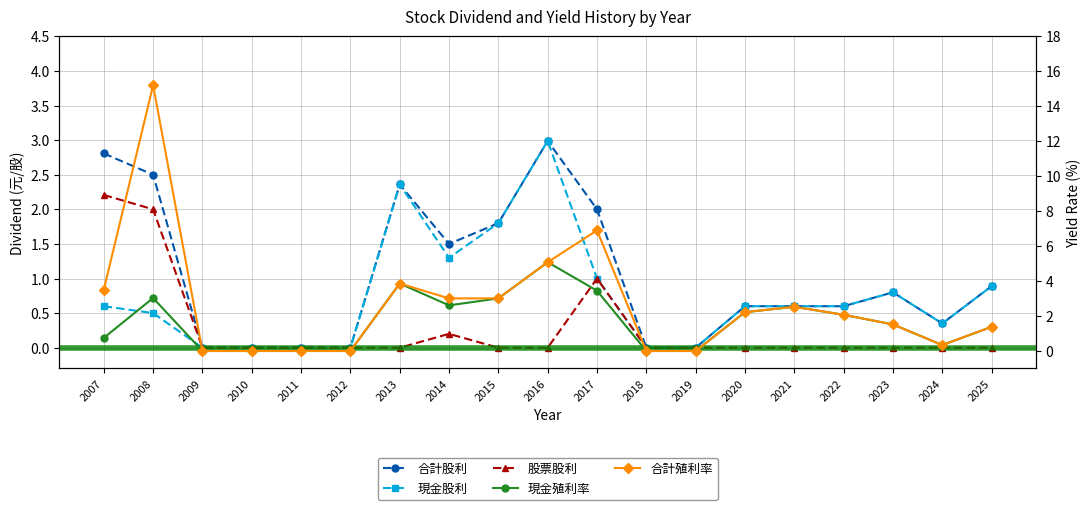

True or false: 現金殖利率 and 股票股利 cross at least once.

True